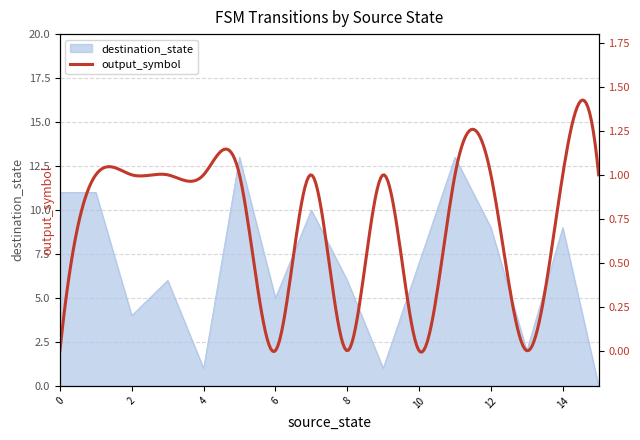

Reading left to right, list all the values displayed in this chart.

11	11	4	6	1	13	5	10	6	1	7	13	9	2	9	0